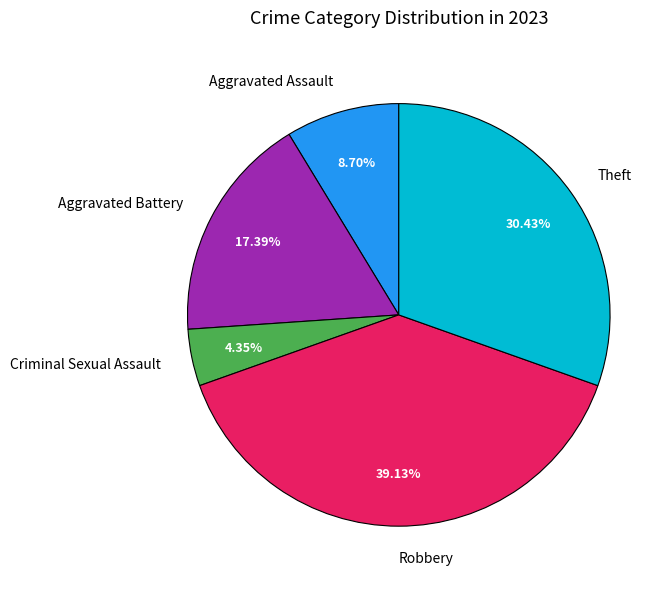

How much of the chart is everything except Aggravated Assault?

91.3%